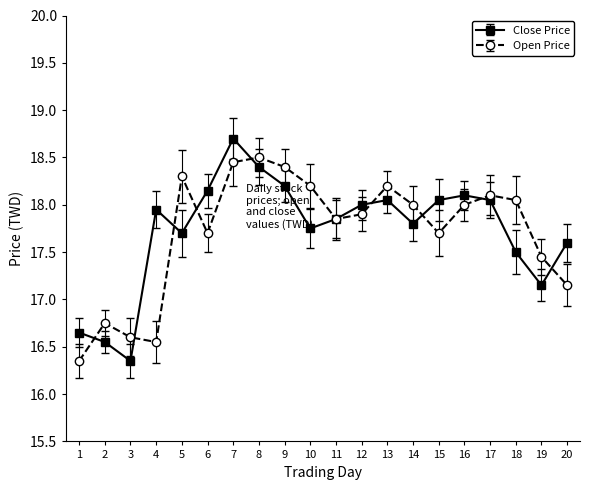

Where does the Close Price series first go above 17?

4